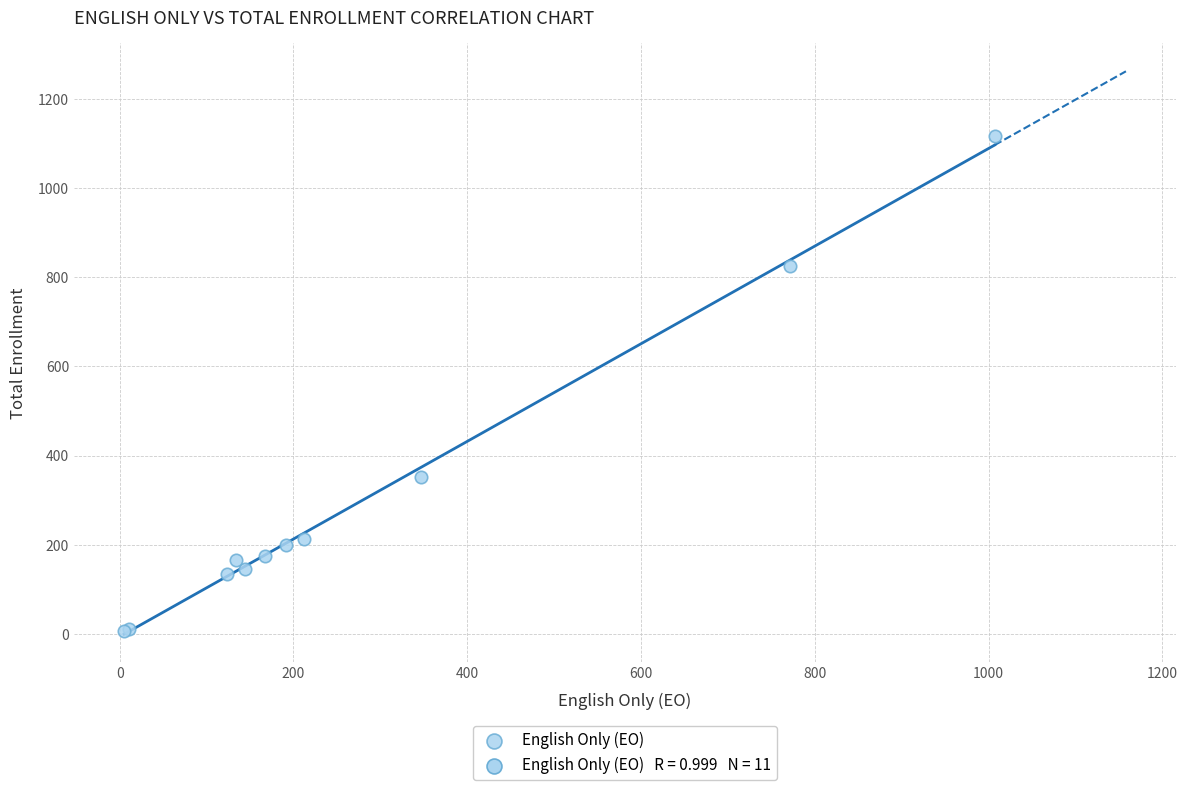

What Y value in the scatter plot is closest to 561?

352